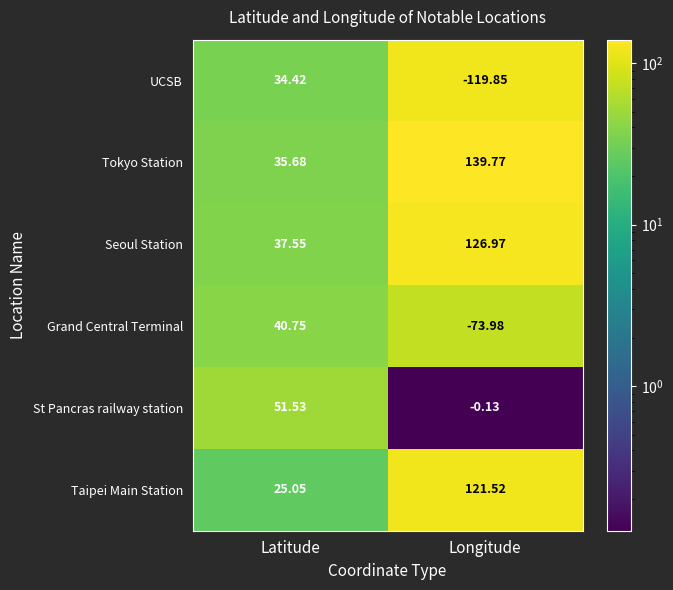

Rank the series at Latitude from lowest to highest value.

Taipei Main Station, UCSB, Tokyo Station, Seoul Station, Grand Central Terminal, St Pancras railway station